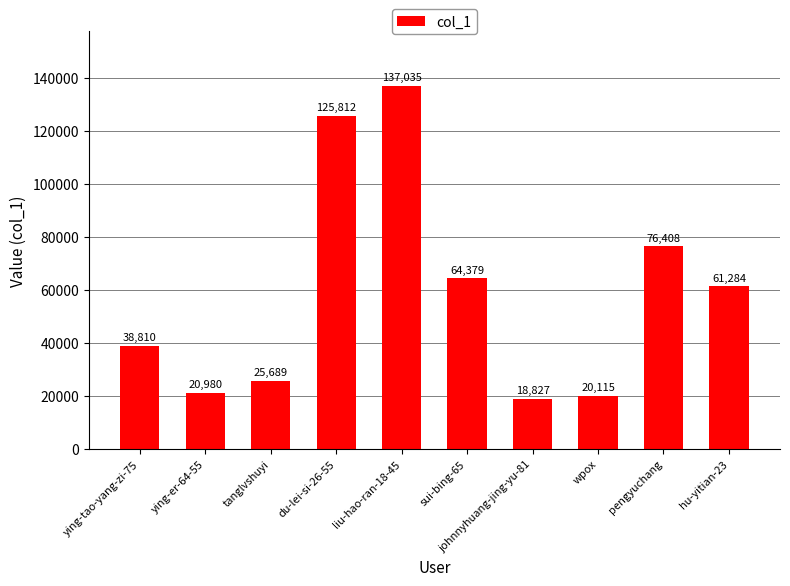

What is the sum of all values?

589339